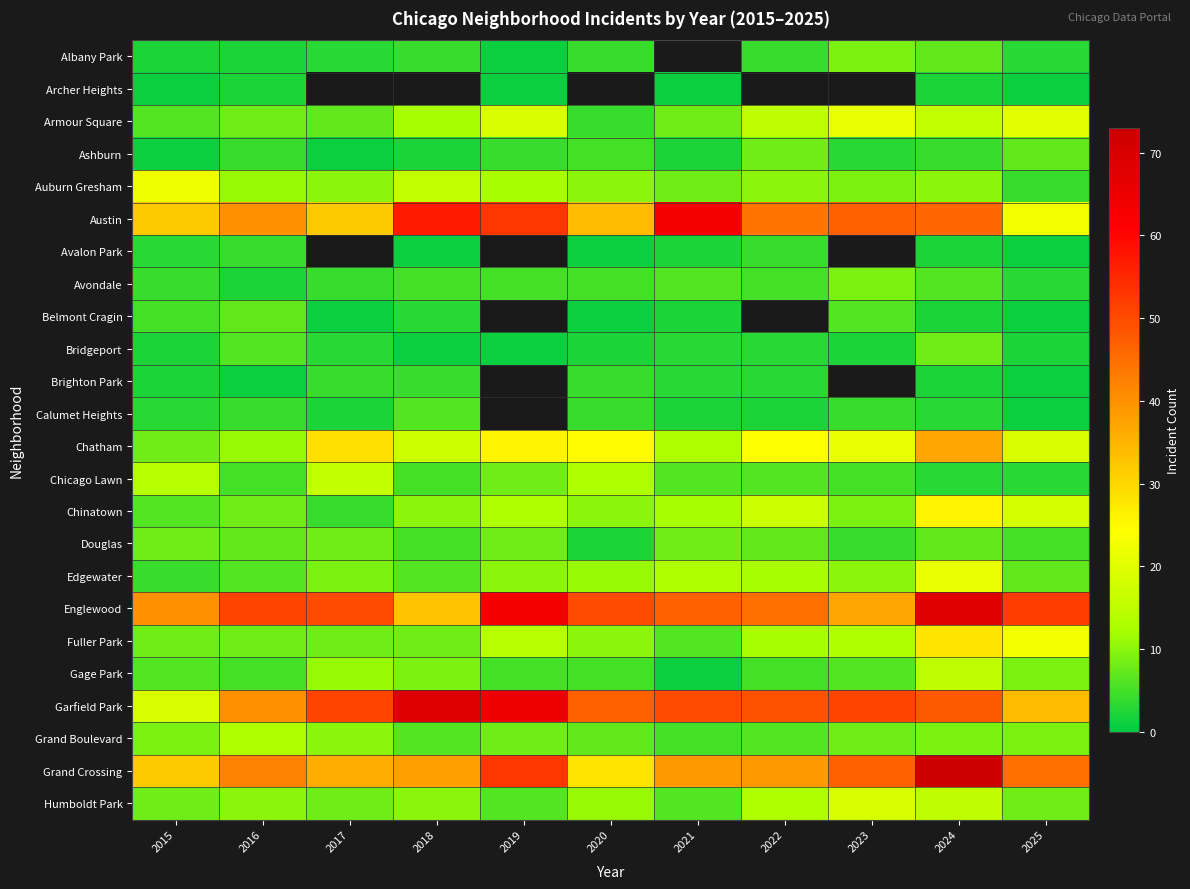

What is the highest value of the Grand Boulevard series?

13.0